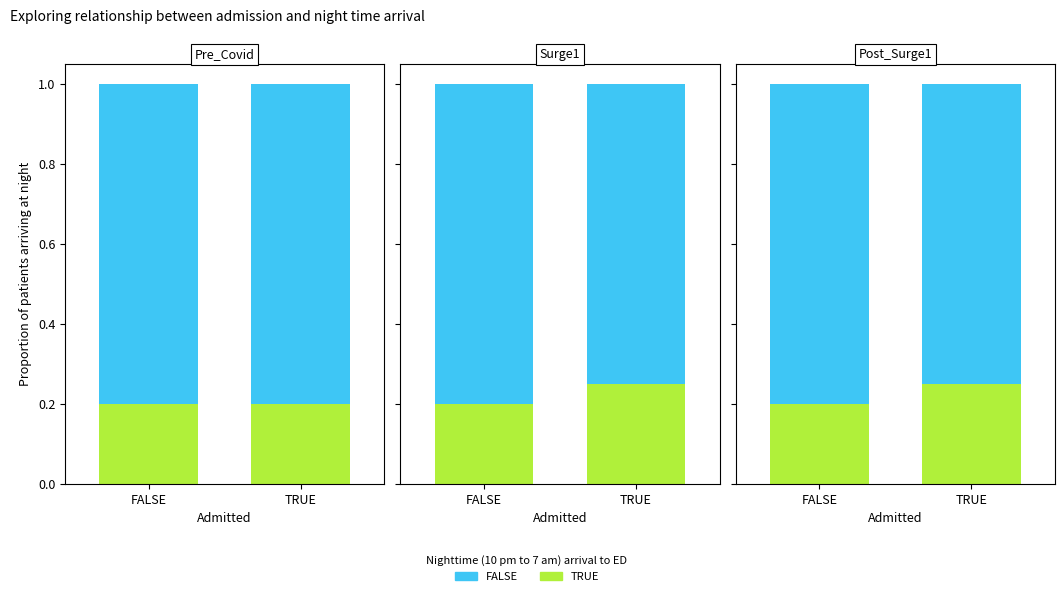

Which series has the largest range (max minus min)?

FALSE